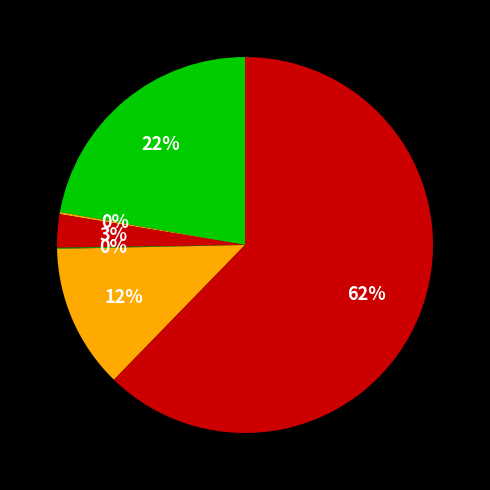

To the nearest percent, what is the average slice percentage?

17%